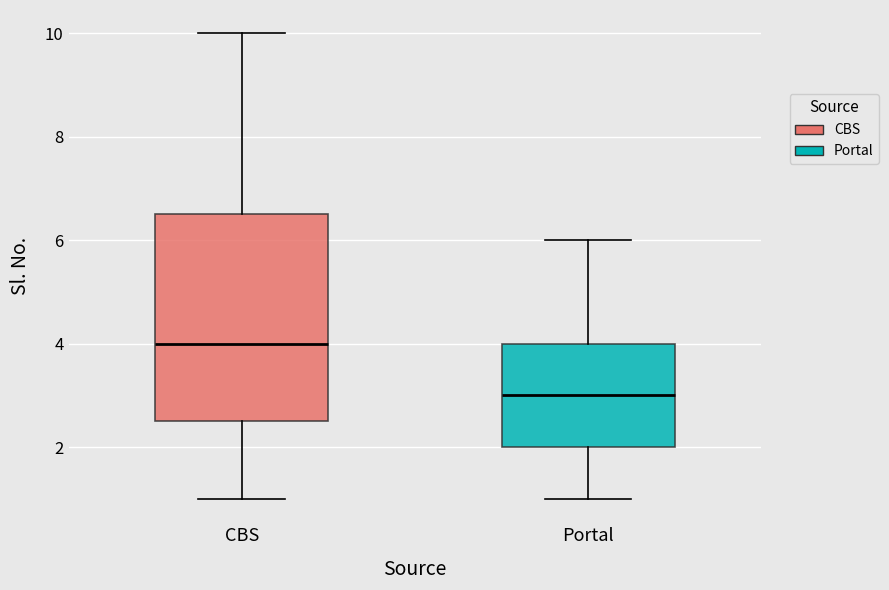

Which box is the tallest, from its lower edge to its upper edge?

CBS